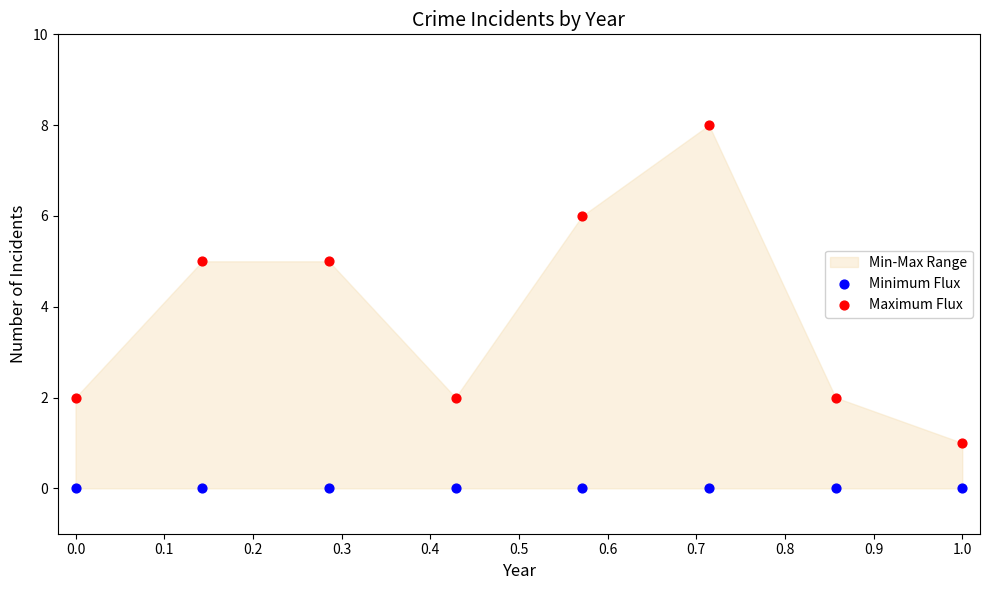

Which series reaches the maximum Y coordinate?

Maximum Flux